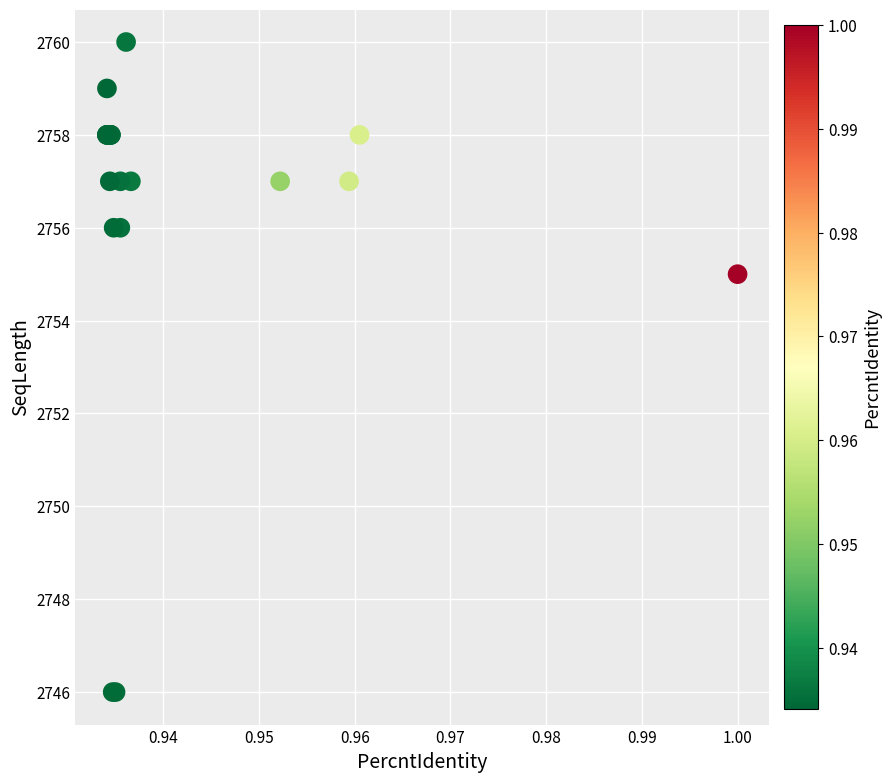

What Y value in the scatter plot is closest to 2753?

2755